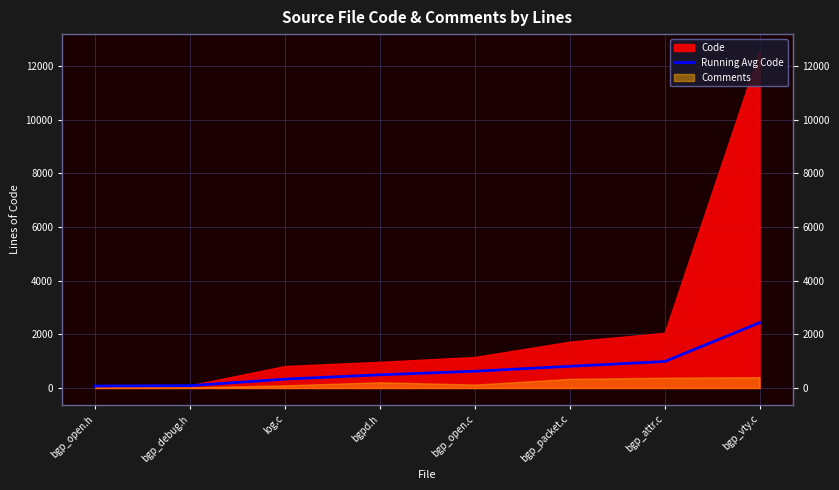

How many categories are shown in the chart?

8